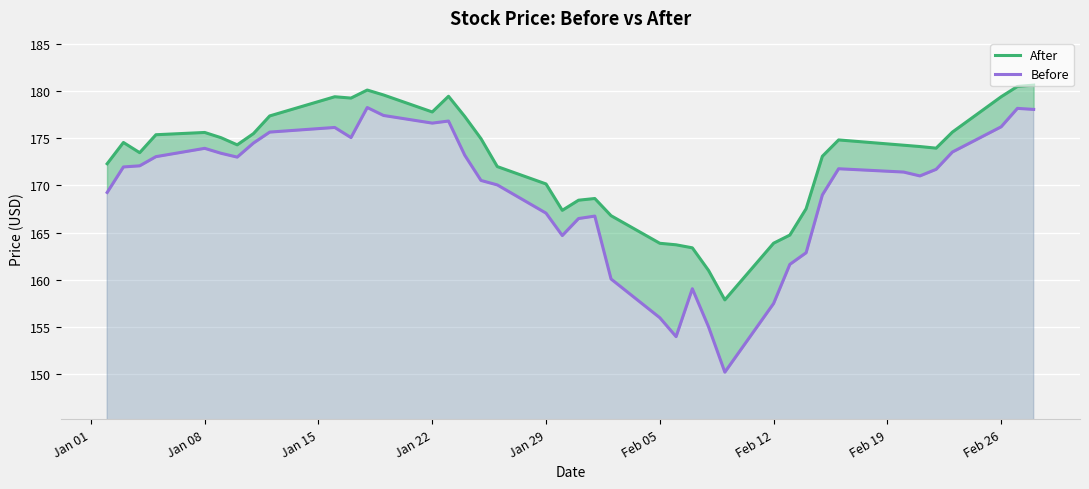

What is the greatest value displayed?

180.6